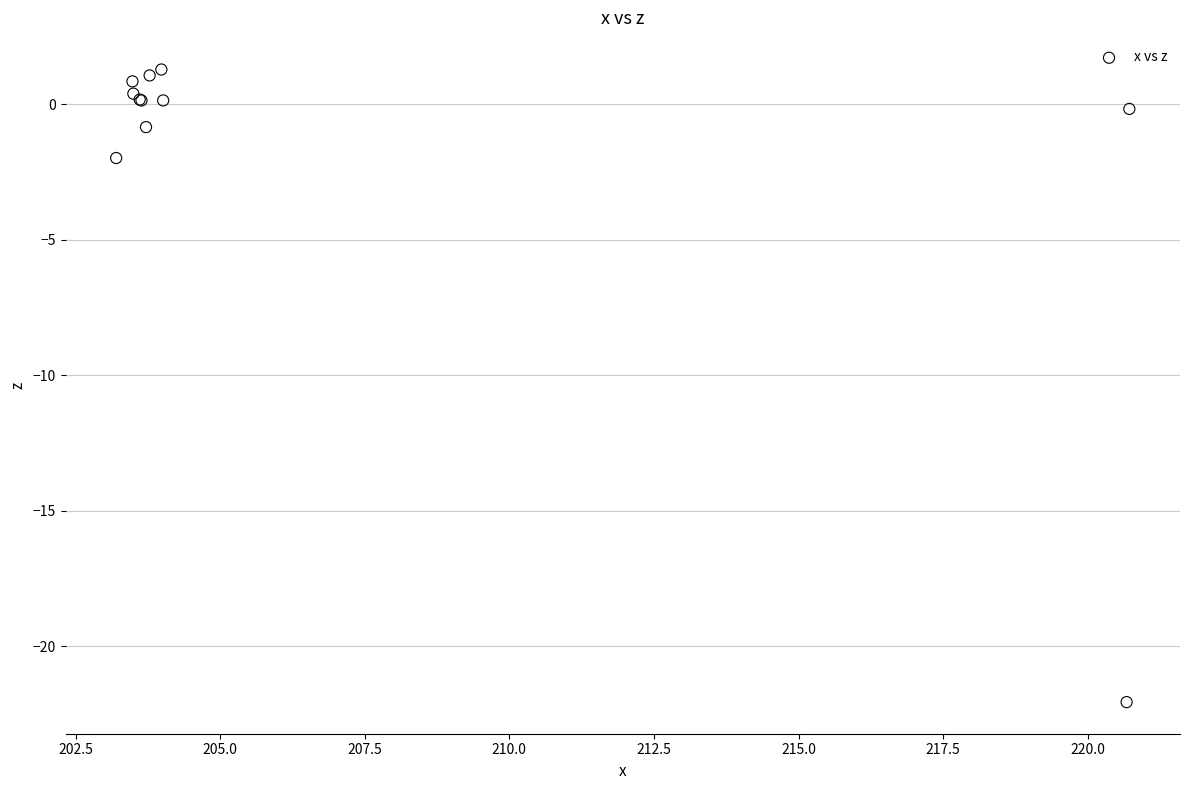

What Y value in the scatter plot is closest to -10?

-2.0